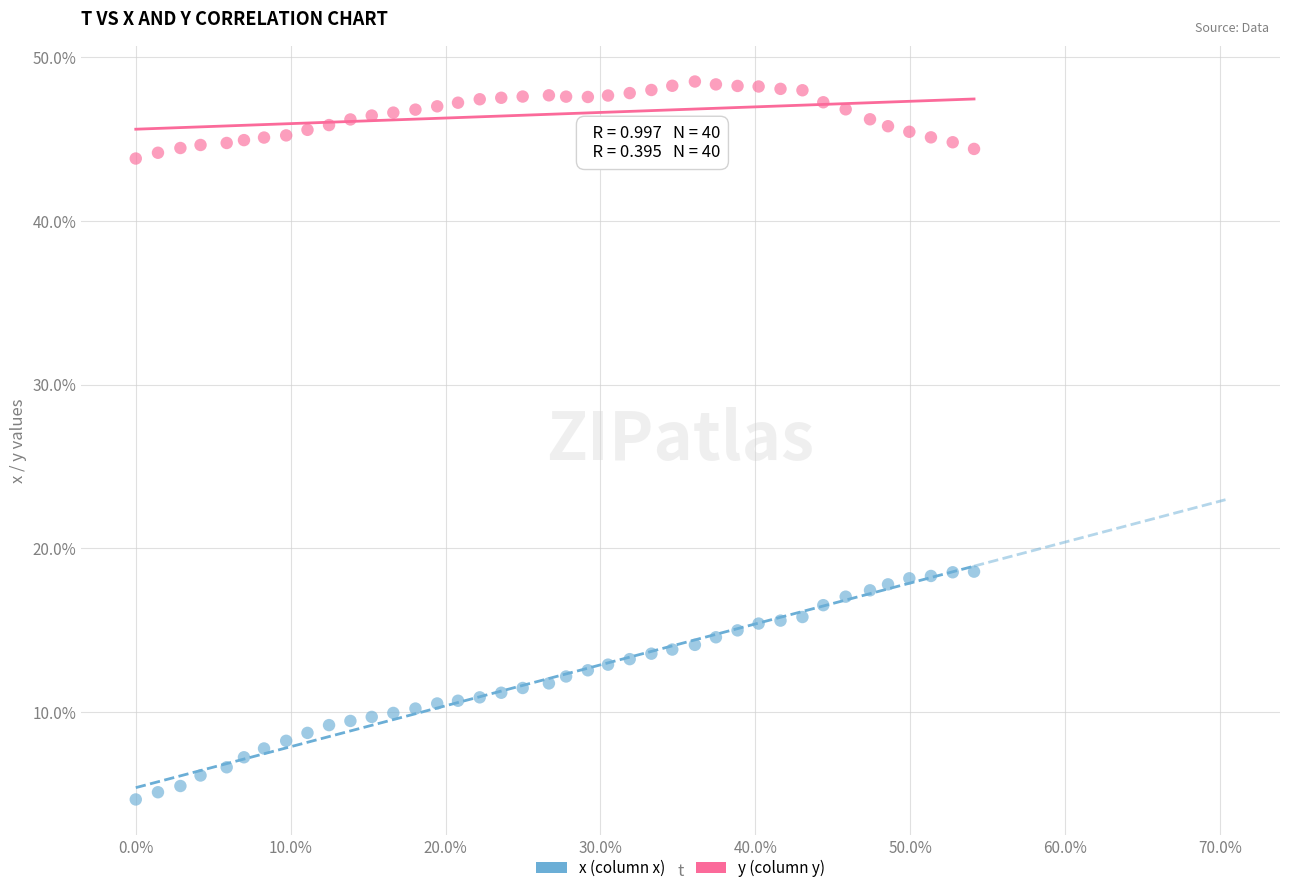

Which series contains the highest Y value?

y (column y)